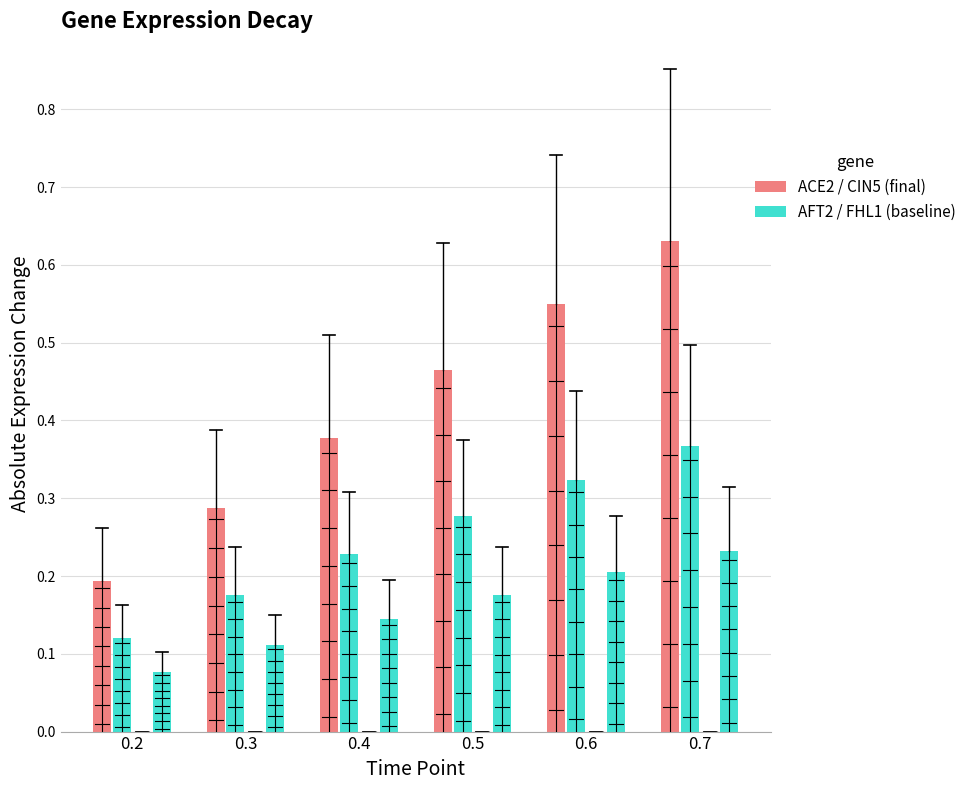

What is the spread (max minus min) of values at 0.7?

0.6